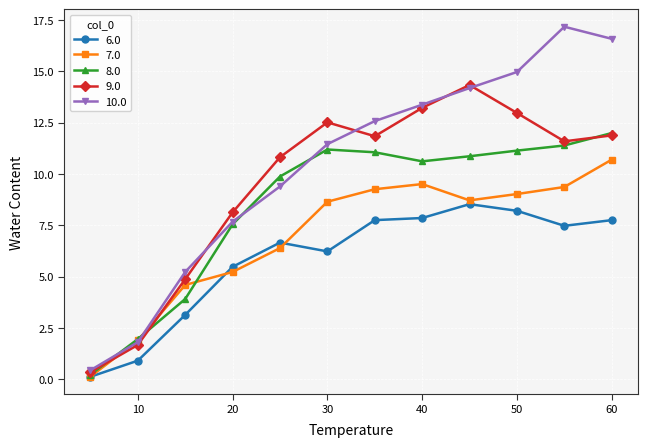

True or false: 10.0 has more than 2 interior local peaks.

False